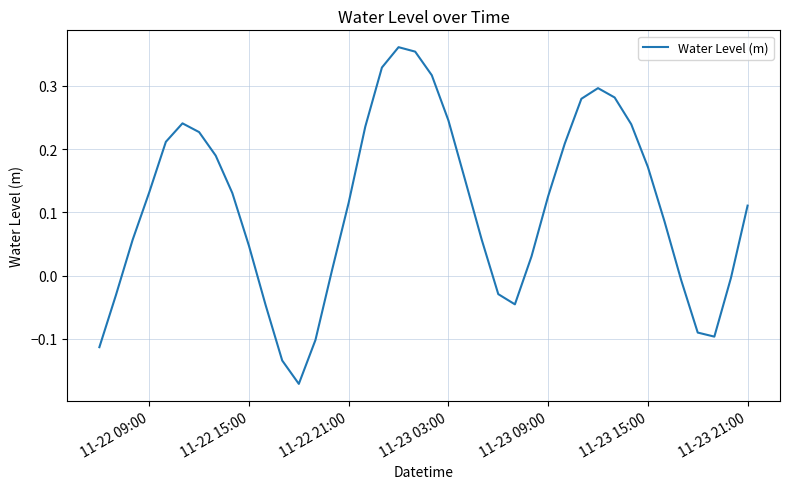

What is the difference between the maximum and minimum values?

0.5